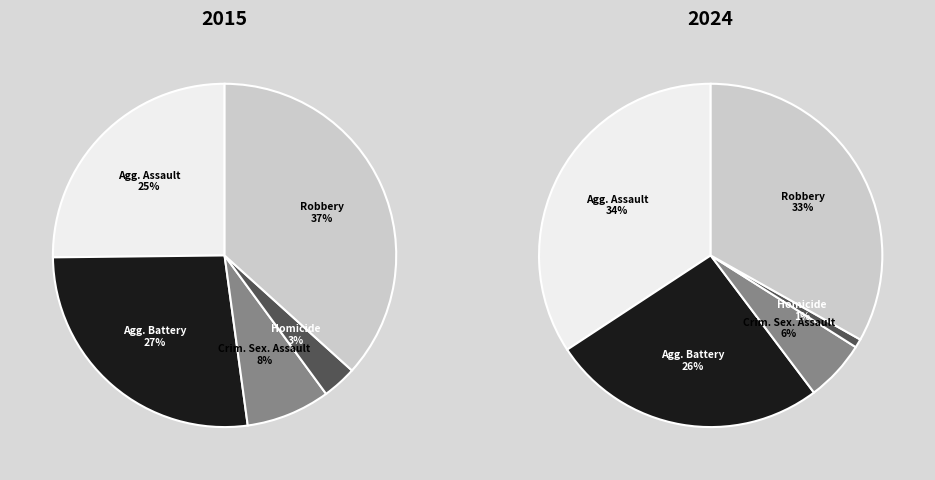

How many slices are in this pie chart?

5